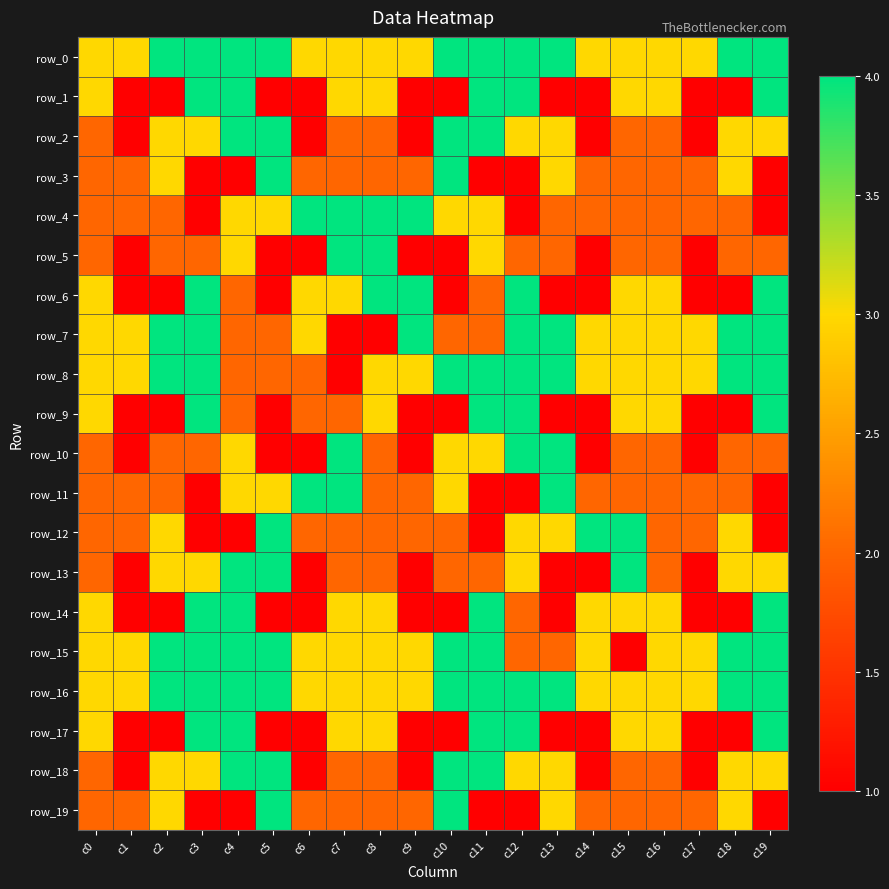

How many values in the row_8 series exceed 3?

8